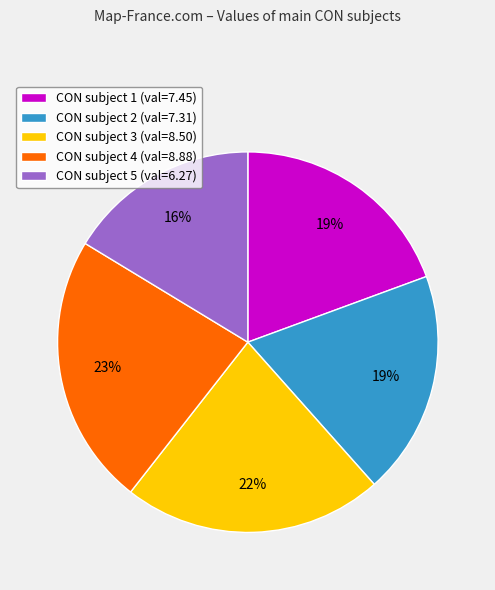

To the nearest percent, what portion does CON subject 1 (val=7.45) represent?

19%